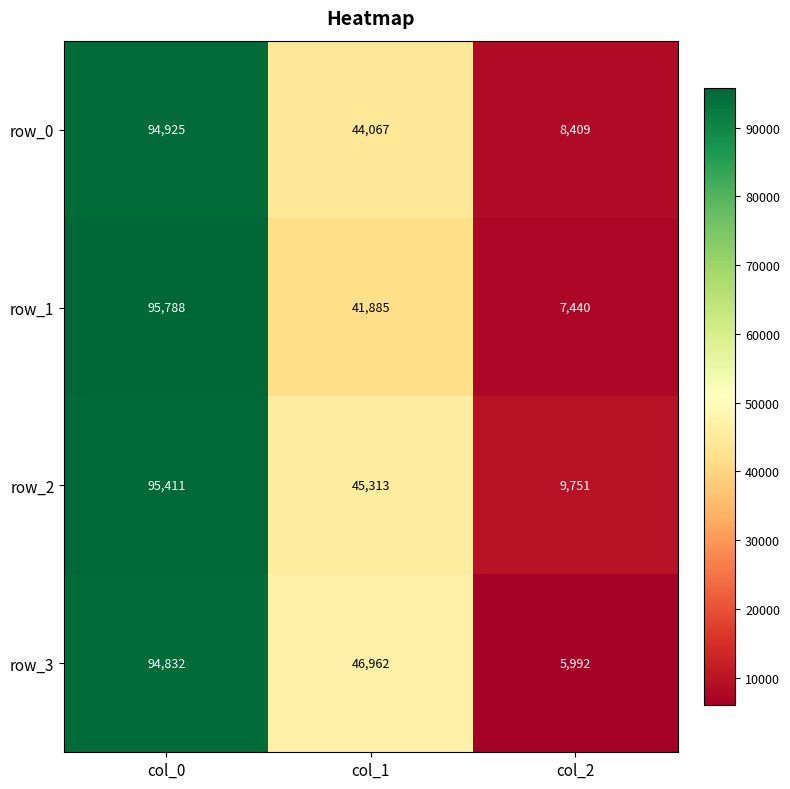

What is the difference between the highest and lowest values at col_1?

5077